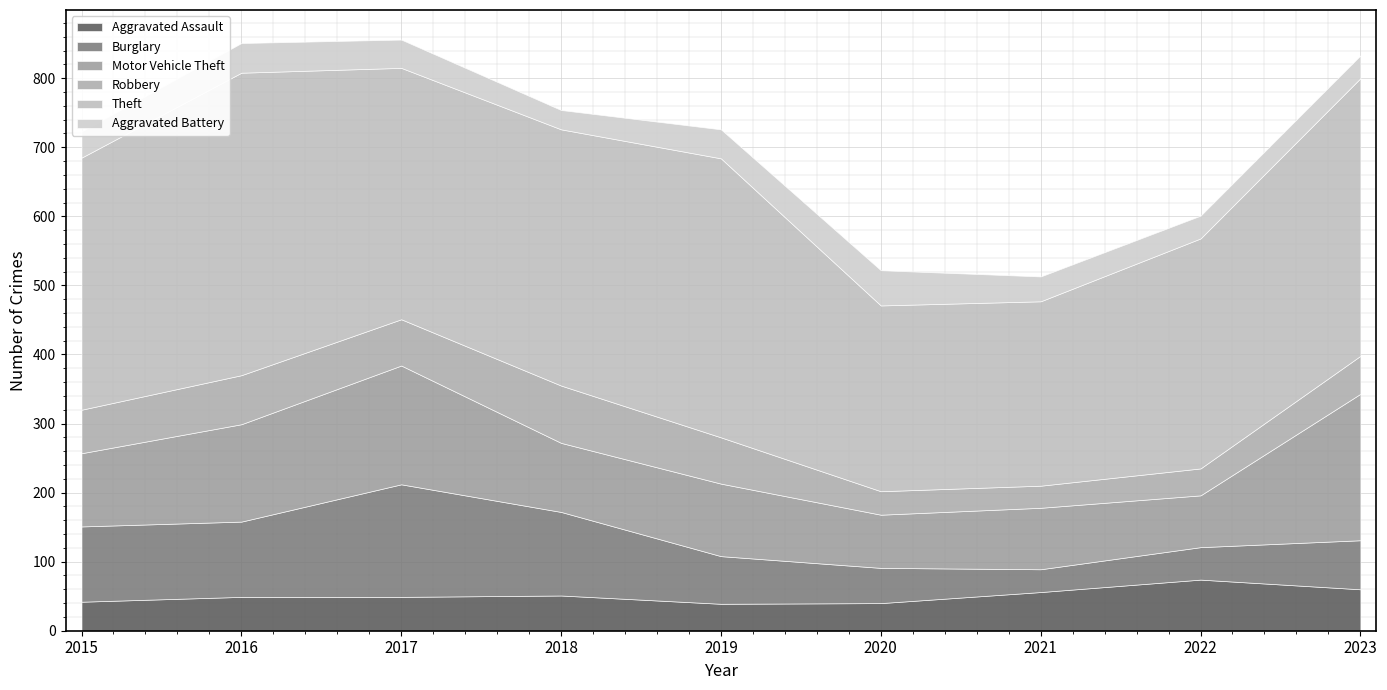

What is the difference between the second highest and minimum values in the Robbery series?

39